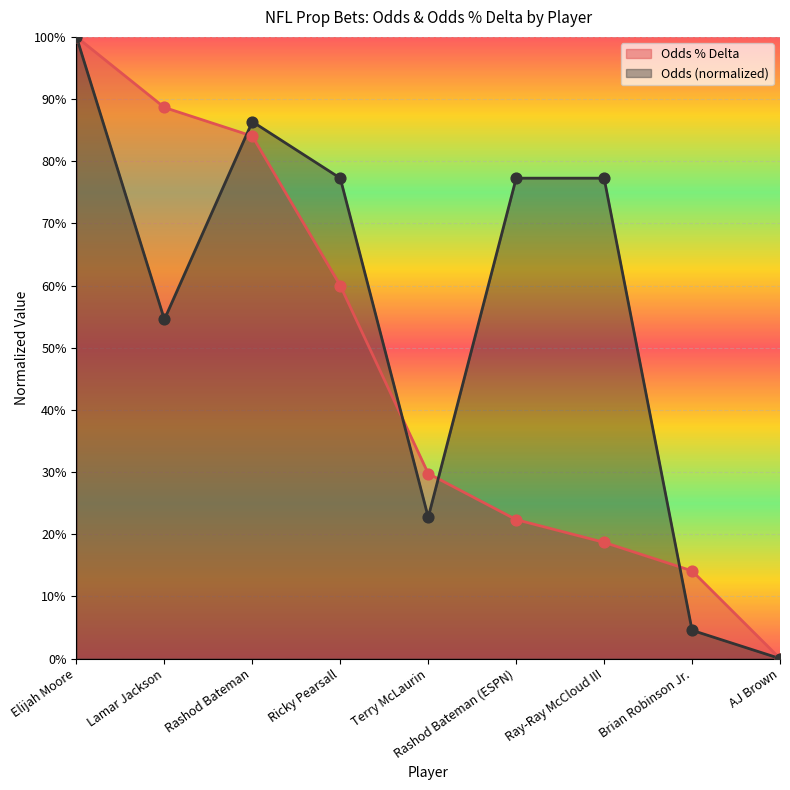

Is the value of Odds at Rashod Bateman greater than the value of Odds % Delta at Terry McLaurin?

Yes